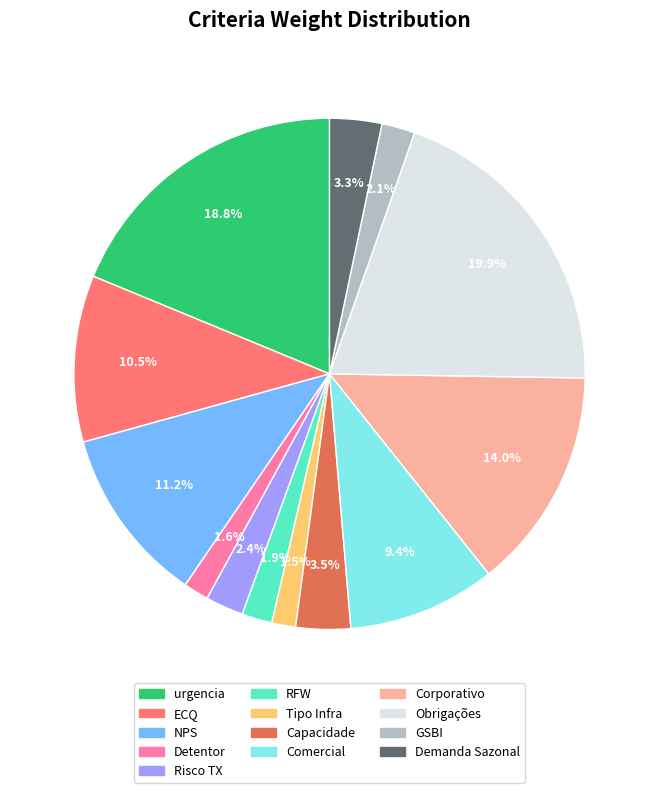

What percentage do Demanda Sazonal and Comercial together represent?

12.7%